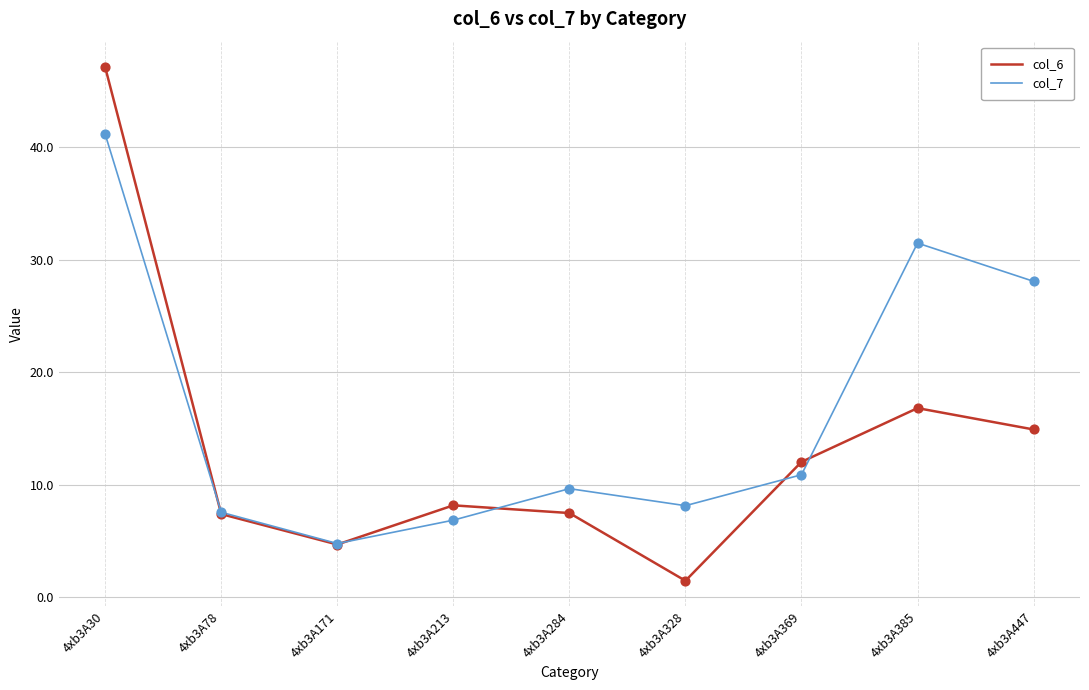

At which category is the sum across all series the highest?

4xb3A30